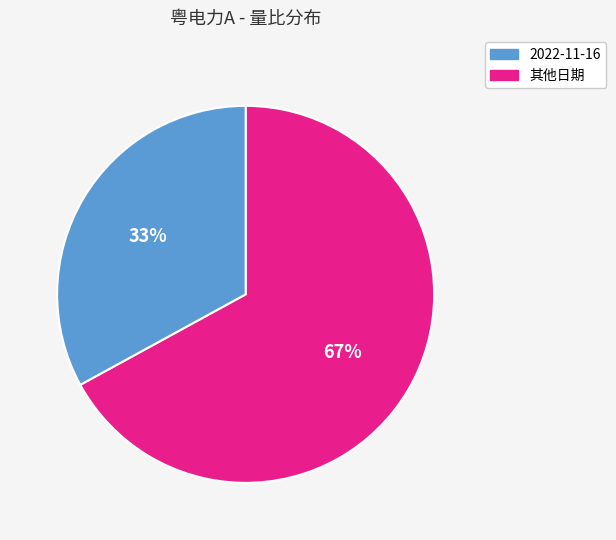

Is there a majority slice in this chart?

Yes